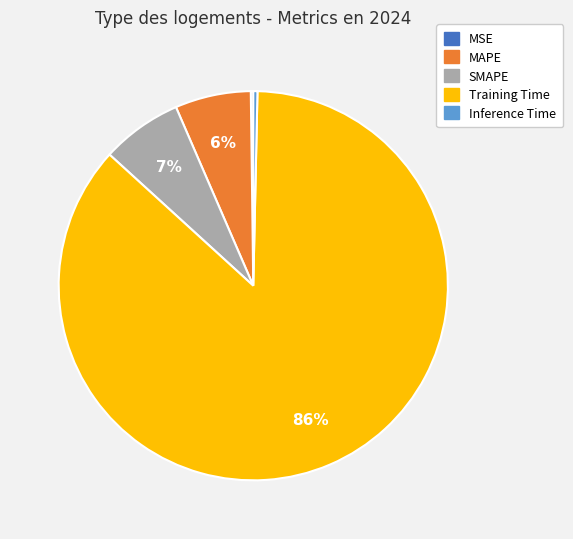

The Training Time slice represents 86% of the pie. True or false?

True